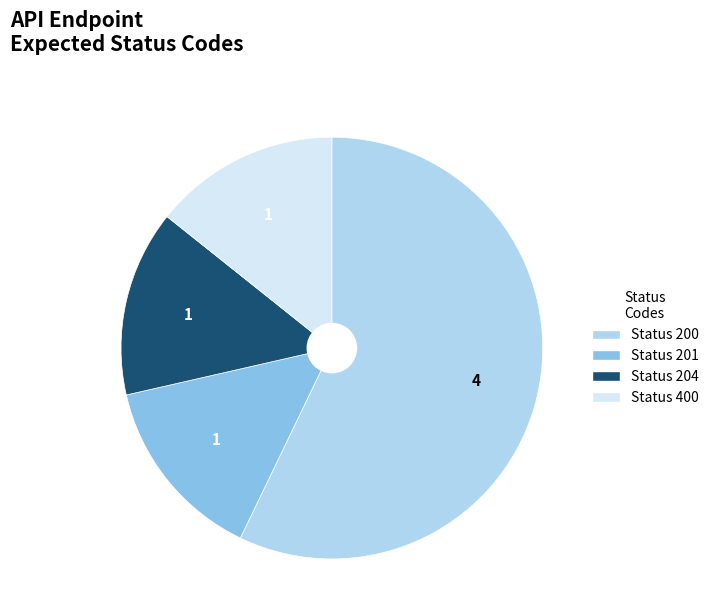

Does any single category account for the majority?

Yes